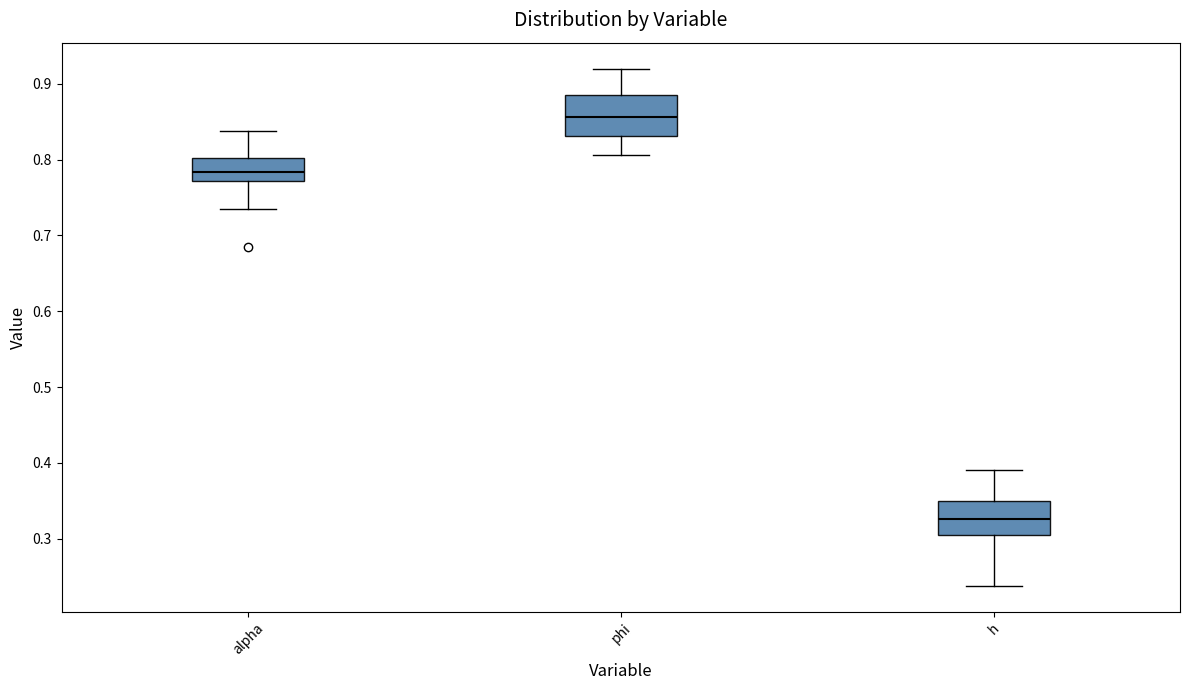

Reading left to right, transcribe this box plot: for each box, give where its median line is, the range the box spans, and where its two whiskers end, as read against the y-axis. The values are not printed on the chart, so give them approximately, as read against the axis.

alpha: median 0.78, box 0.77 to 0.80, whiskers 0.73 to 0.84
phi: median 0.86, box 0.83 to 0.89, whiskers 0.81 to 0.92
h: median 0.33, box 0.30 to 0.35, whiskers 0.24 to 0.39